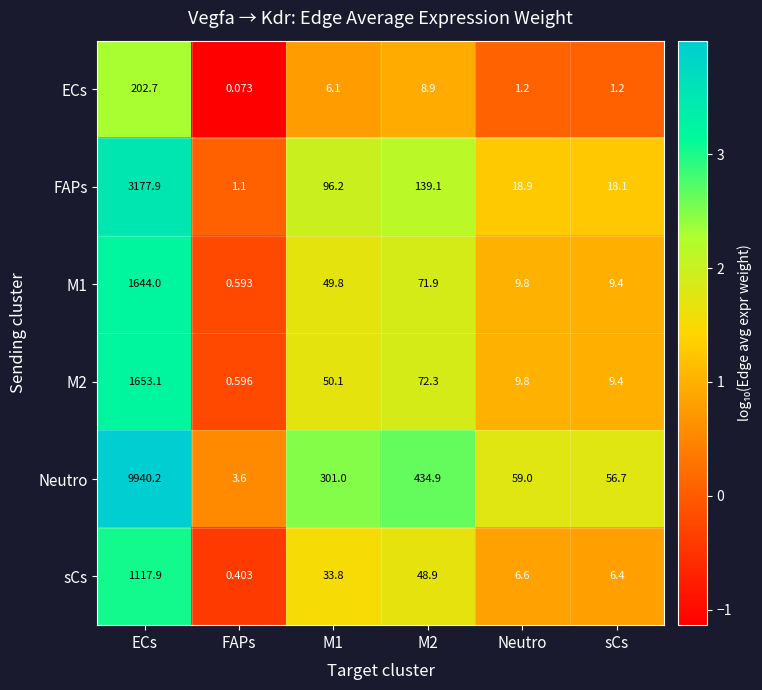

Which series has the widest spread of values?

Neutro